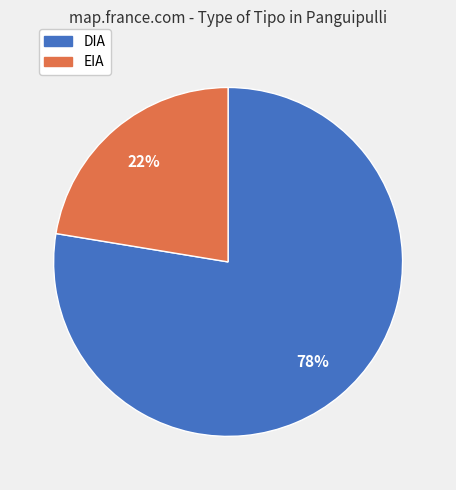

Which slice is the largest?

DIA